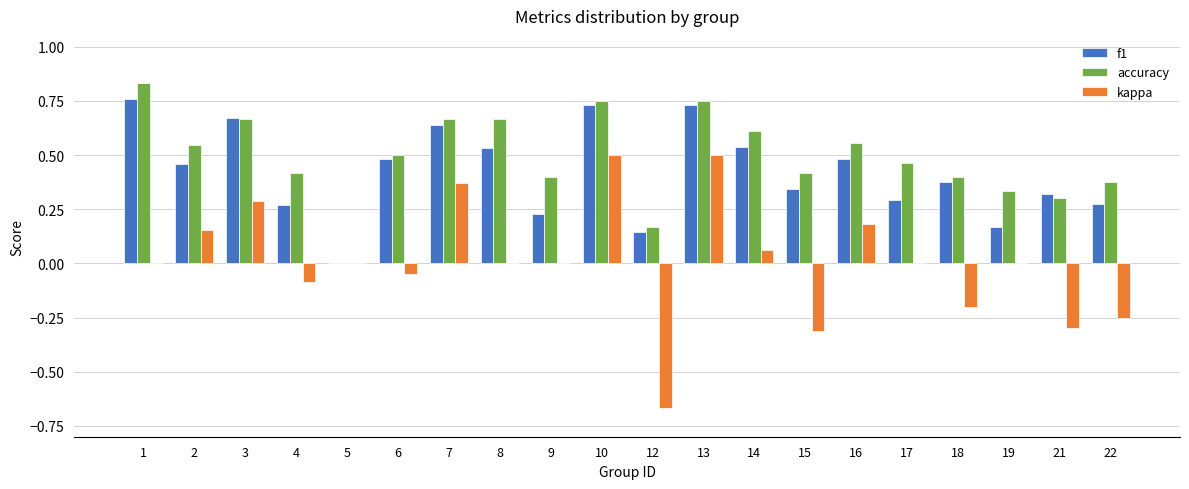

What is the total value across all series at 2?

1.2